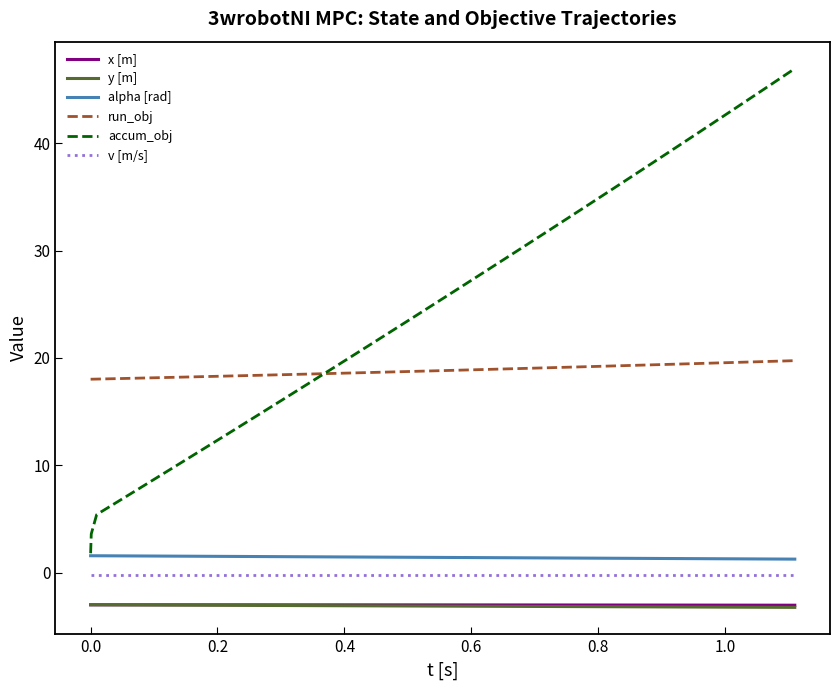

What is the lowest value of the alpha [rad] series?

1.3